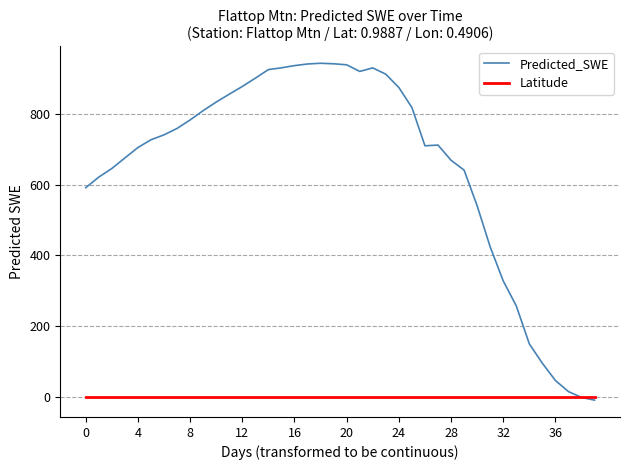

List the series in order of their peak value, highest first.

Predicted_SWE, Latitude